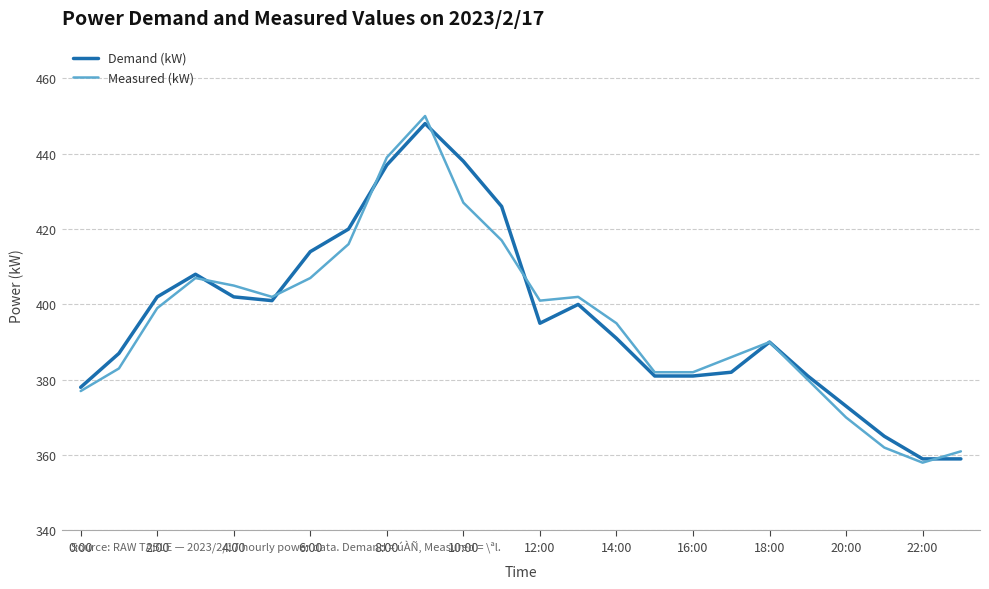

What is the minimum value for Demand (kW)?

359